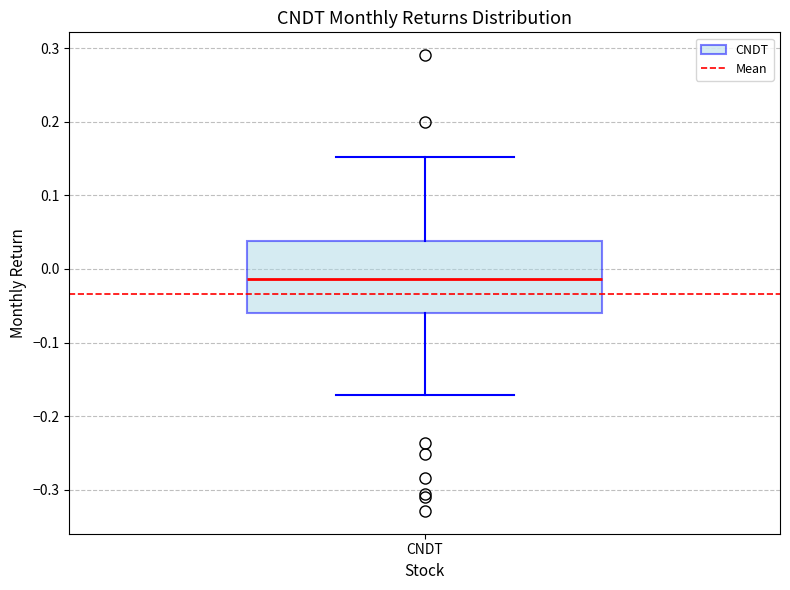

Read this box plot against the y-axis: the position of the median line, the range covered by the box, and the ends of both whiskers. The values are not printed on the chart, so give them approximately, as read against the axis.

median -0.01, box -0.06 to 0.04, whiskers -0.17 to 0.15